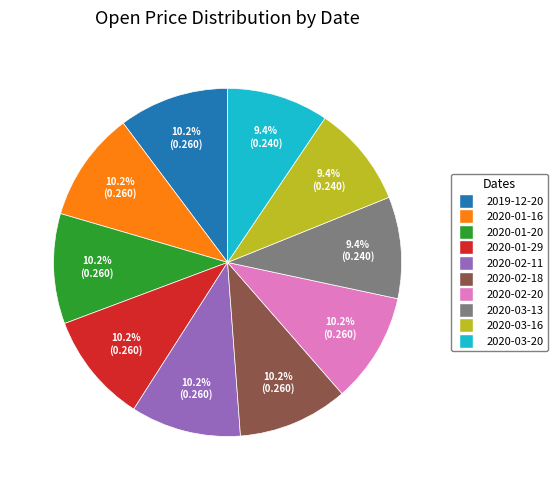

What percentage is NOT represented by 2020-01-16?

89.8%